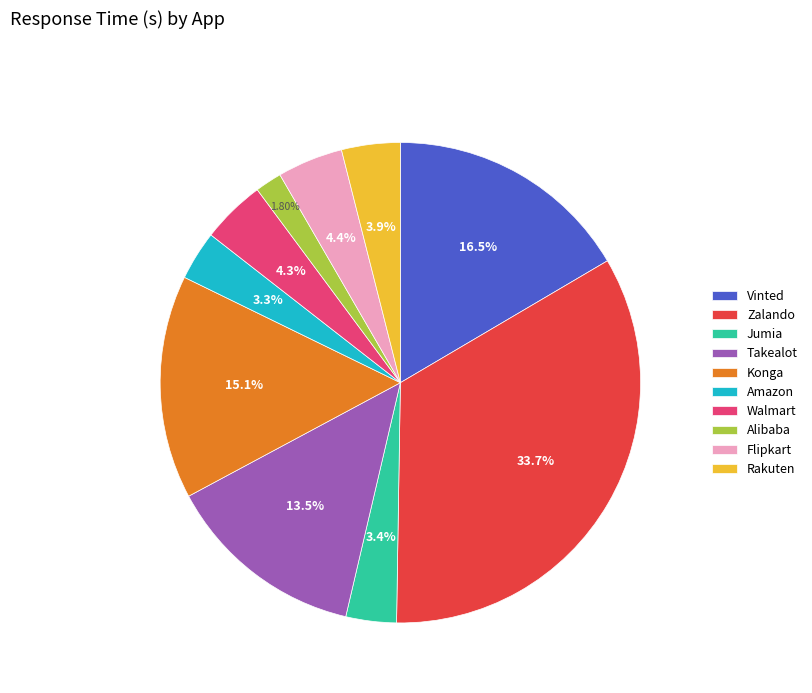

Which category has the biggest portion of the pie?

Zalando